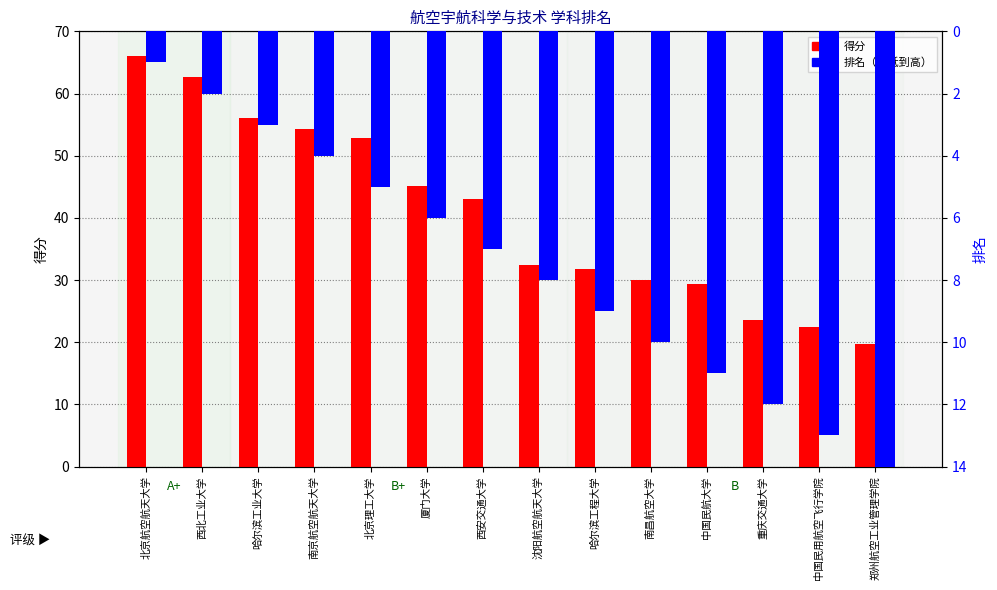

The value of 得分 at 南京航空航天大学 is 54.3. True or false?

True